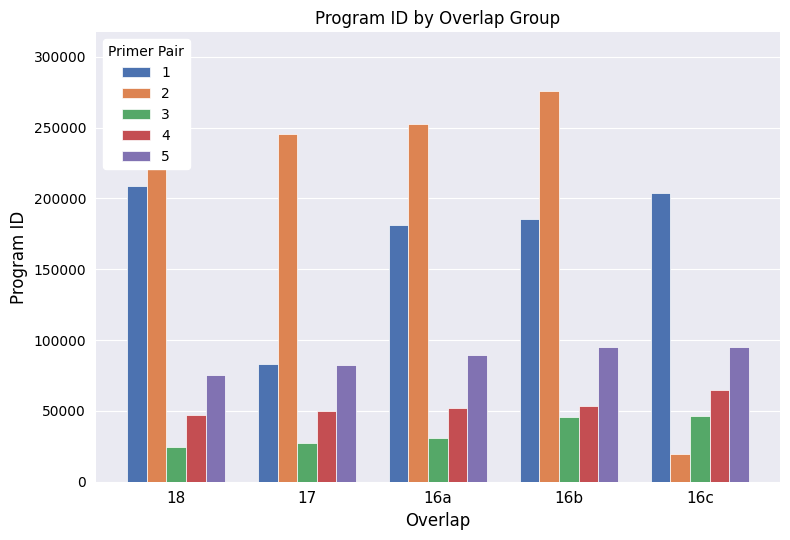

What is the spread (max minus min) of values at 18?

218431